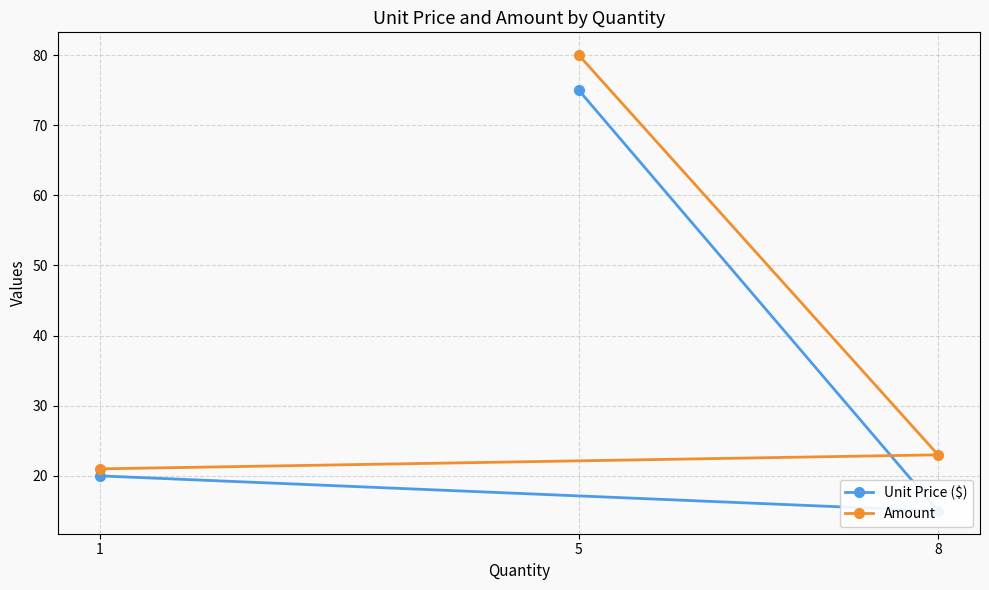

List the series in order of their peak value, lowest first.

Unit Price ($), Amount